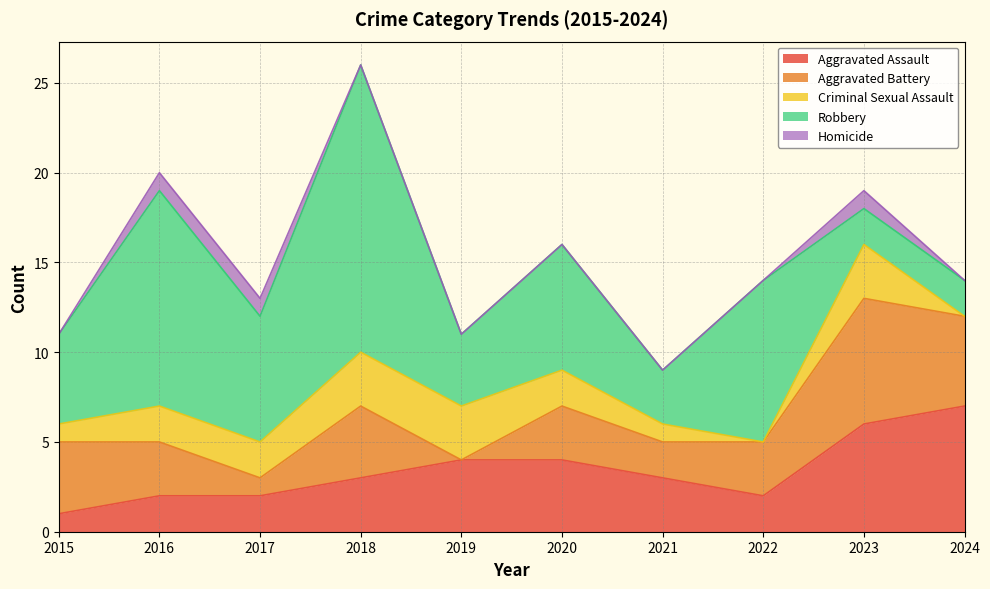

What is the value of the Robbery point at the 5th from the left?

4